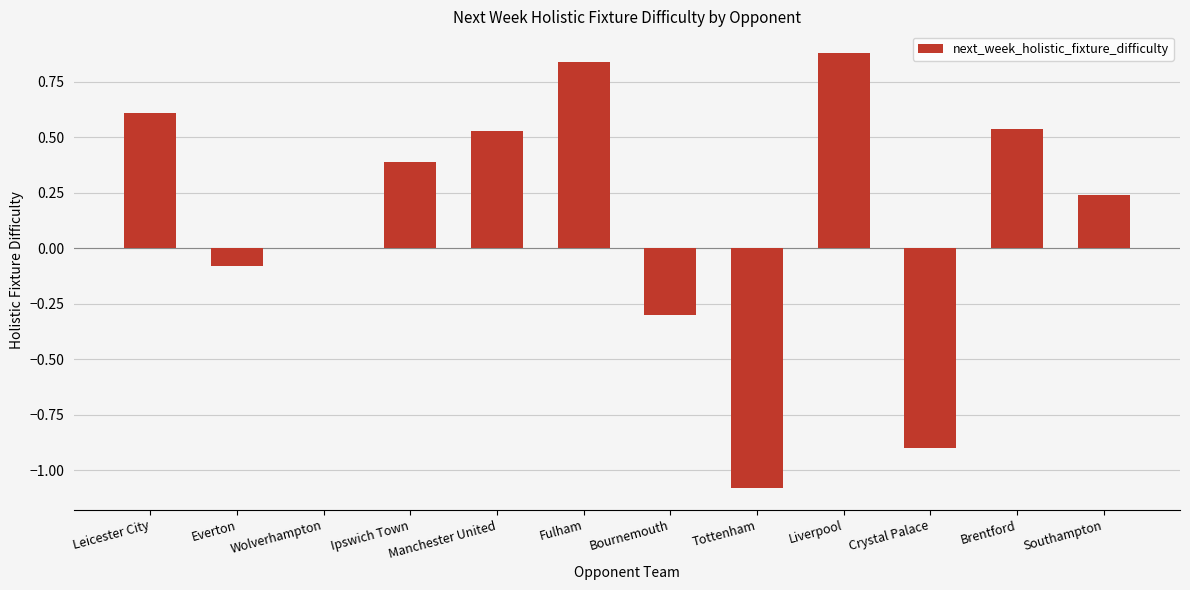

What is the maximum value shown in the chart?

0.9